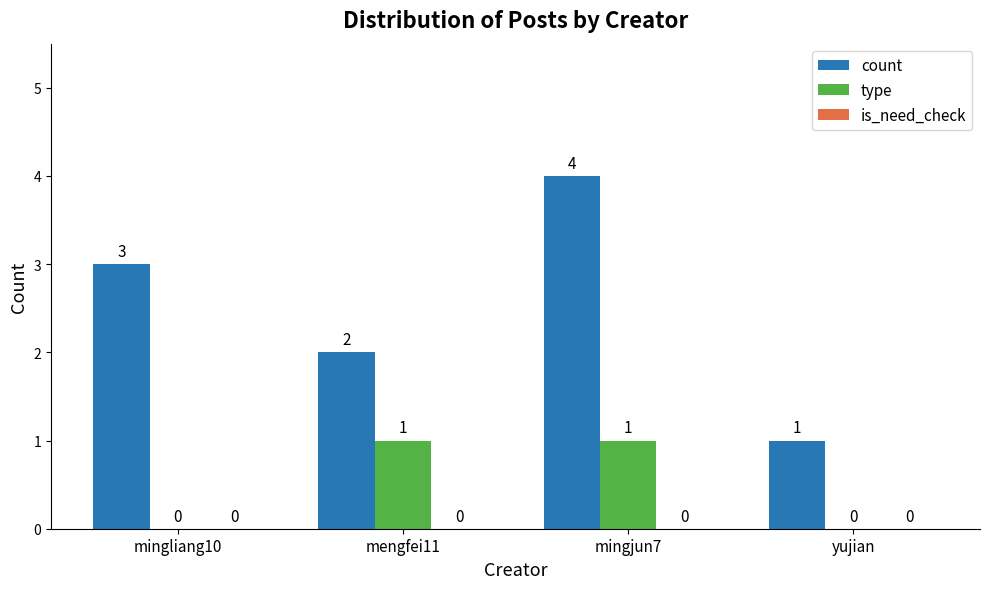

True or false: count has a value of 3 at mingliang10.

True